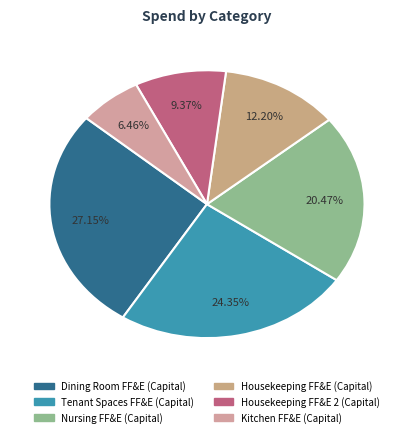

Does Housekeeping FF&E (Capital) account for over 50% of the chart?

No